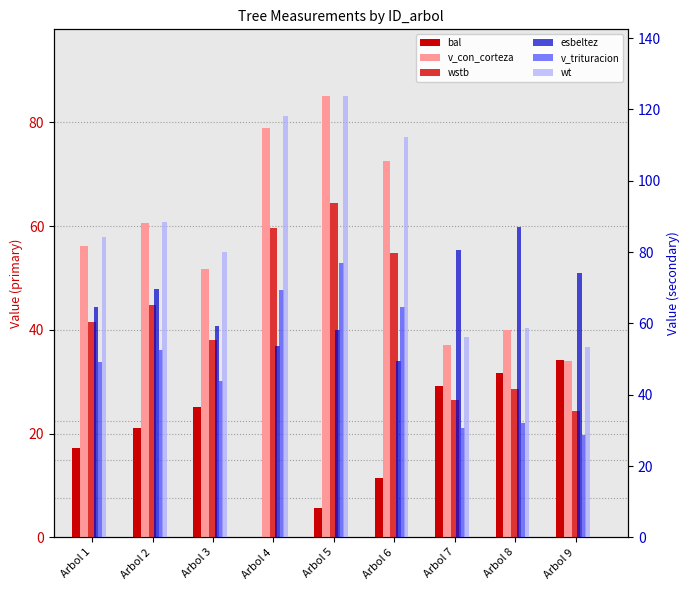

Which series changed the most between Arbol 3 and Arbol 6?

wt